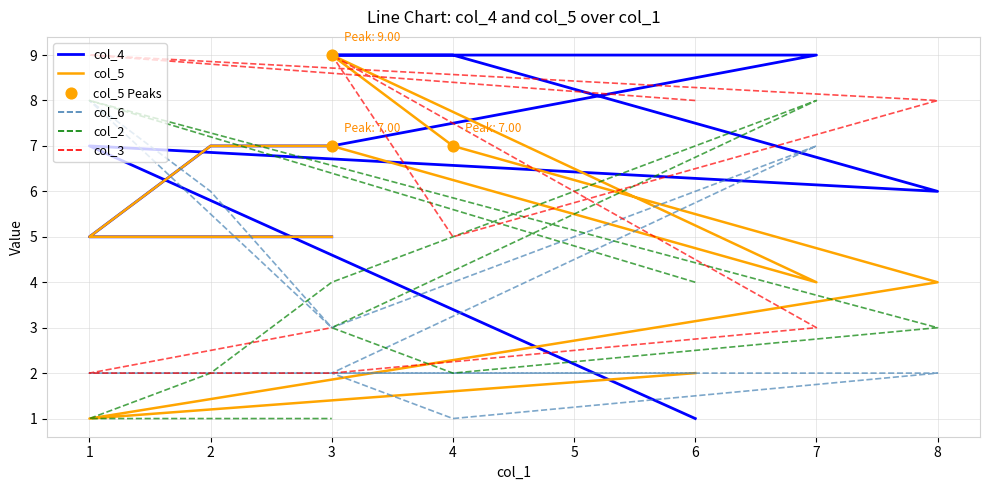

At which category is the sum across all series the highest?

3